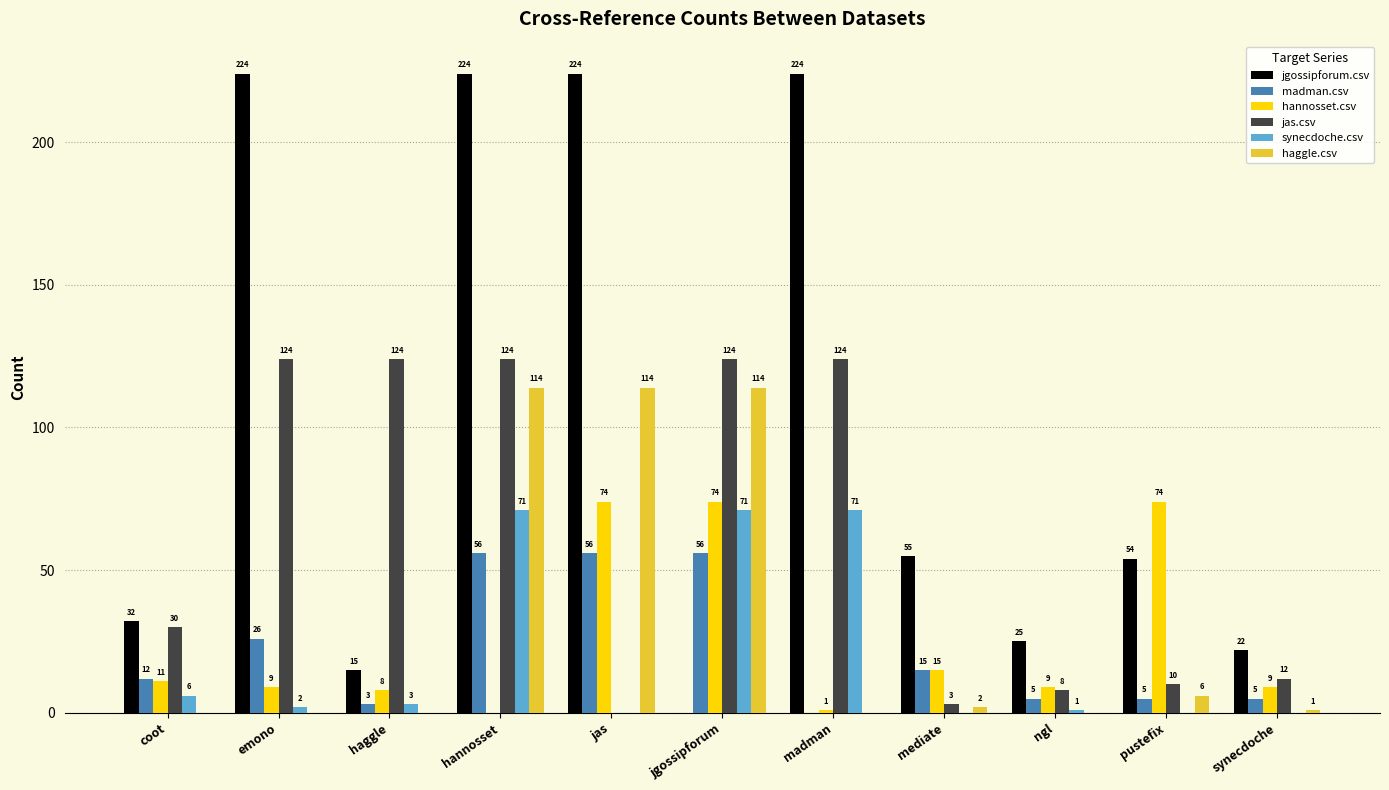

Which series changed the most between coot and mediate?

jas.csv